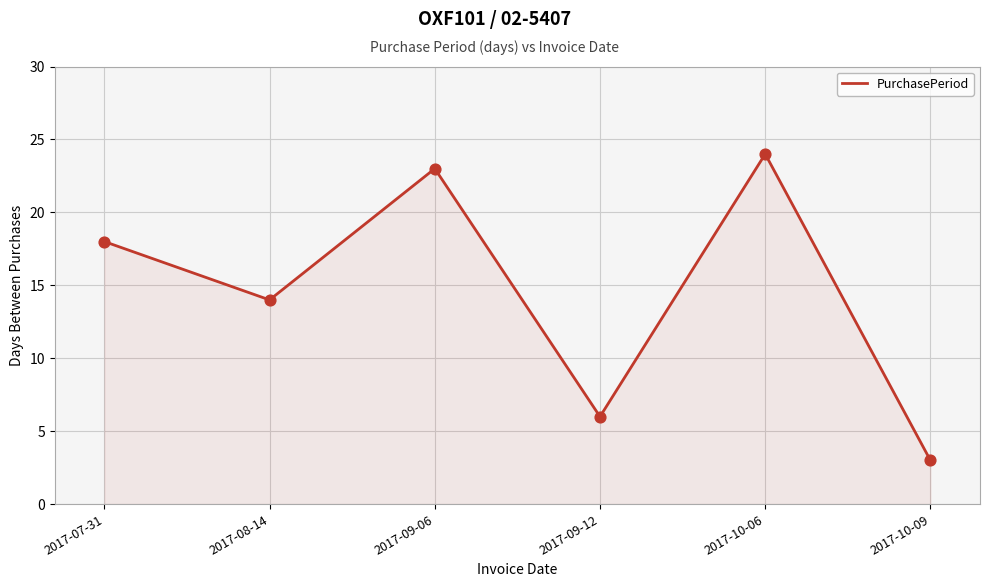

What is the change in value from 2017-07-31 to 2017-10-09?

-15